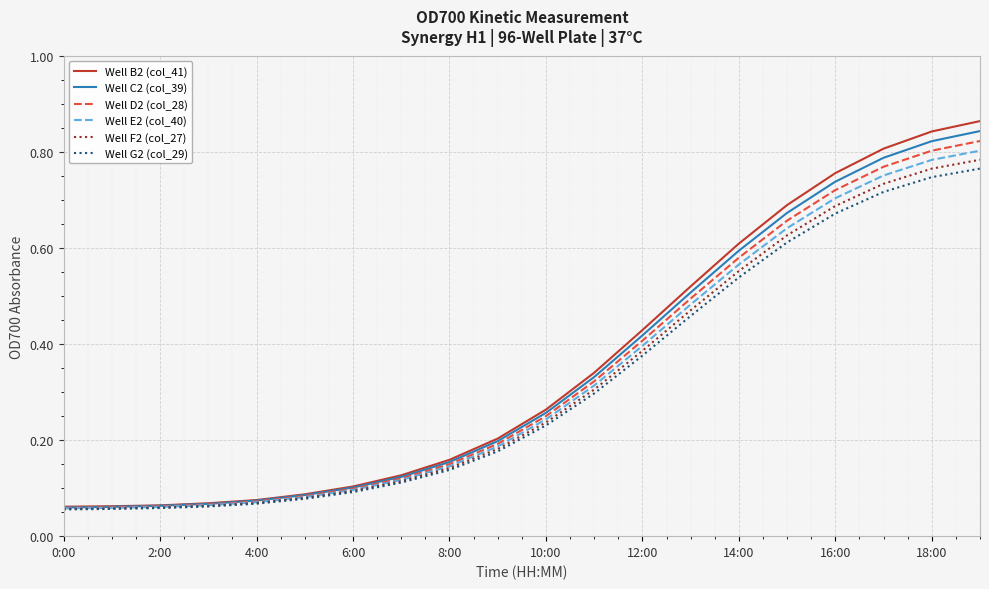

Which series has the widest spread of values?

Well B2 (col_41)